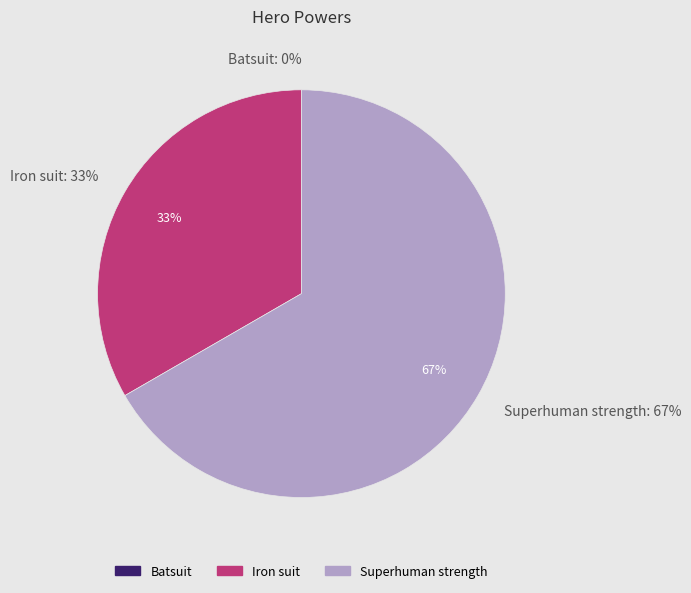

To the nearest percent, what is the difference between the Superhuman strength and Iron suit slice percentages?

33%